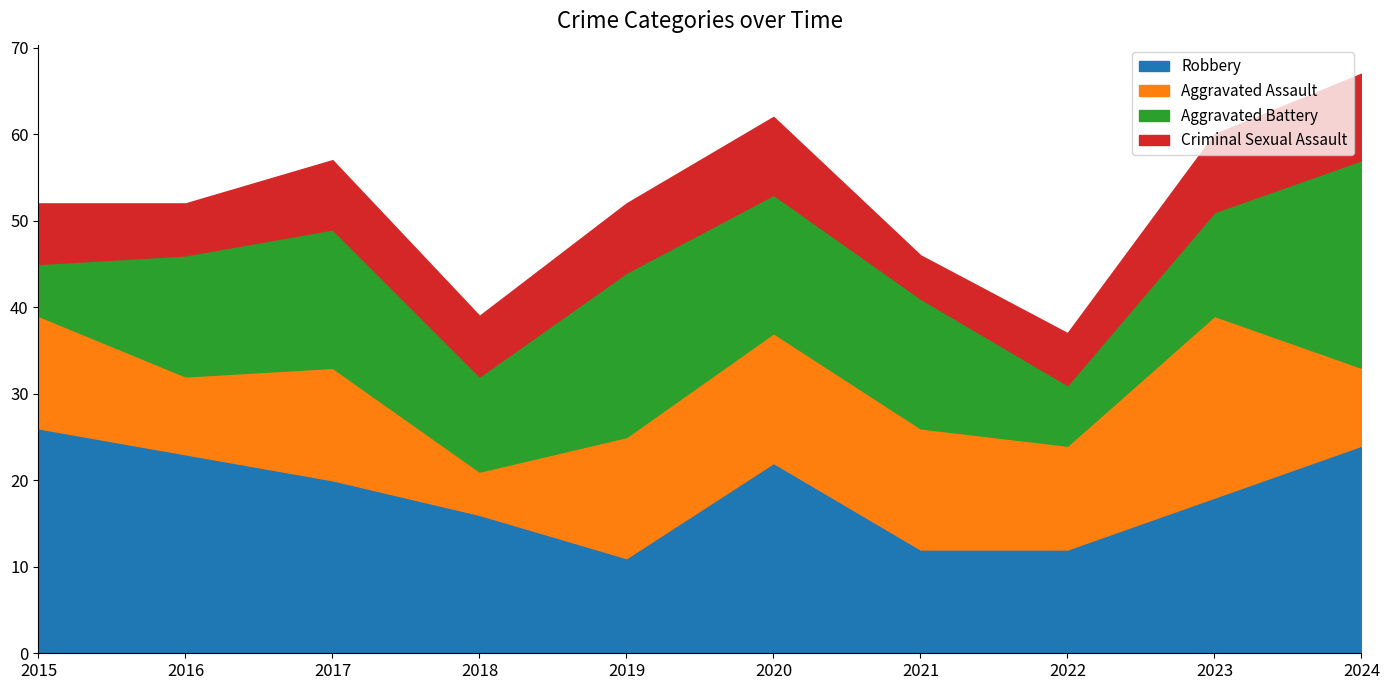

Where do Aggravated Battery and Criminal Sexual Assault first cross each other?

2015 and 2016